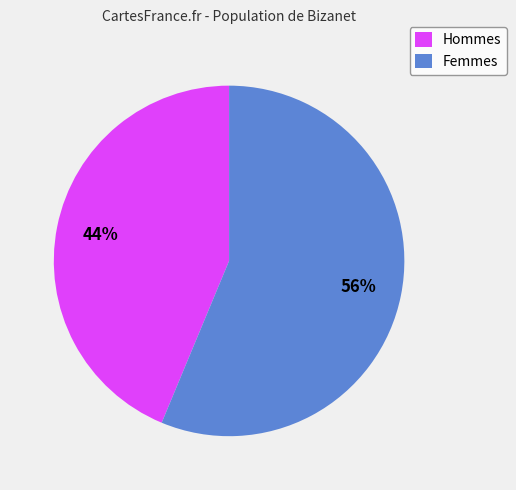

Which category has the biggest portion of the pie?

Femmes